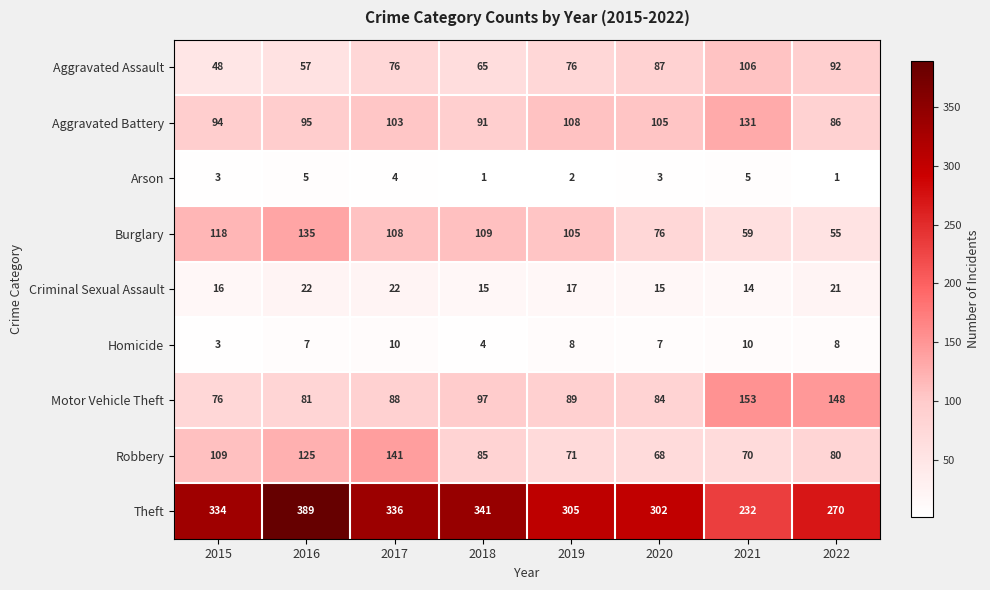

What is the difference between the maximum and minimum values in the Robbery series?

73